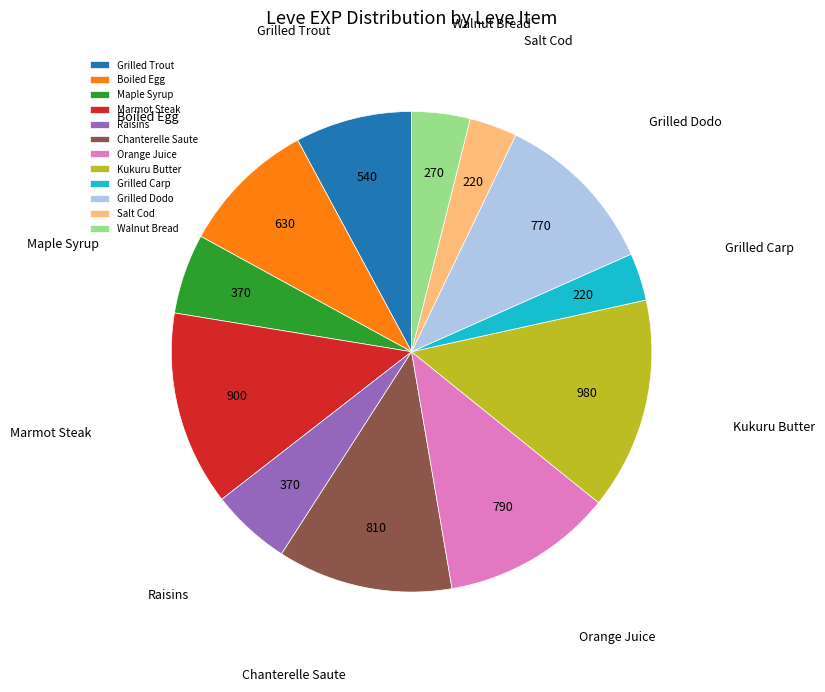

Is it true that Grilled Dodo is 19% of the pie?

False